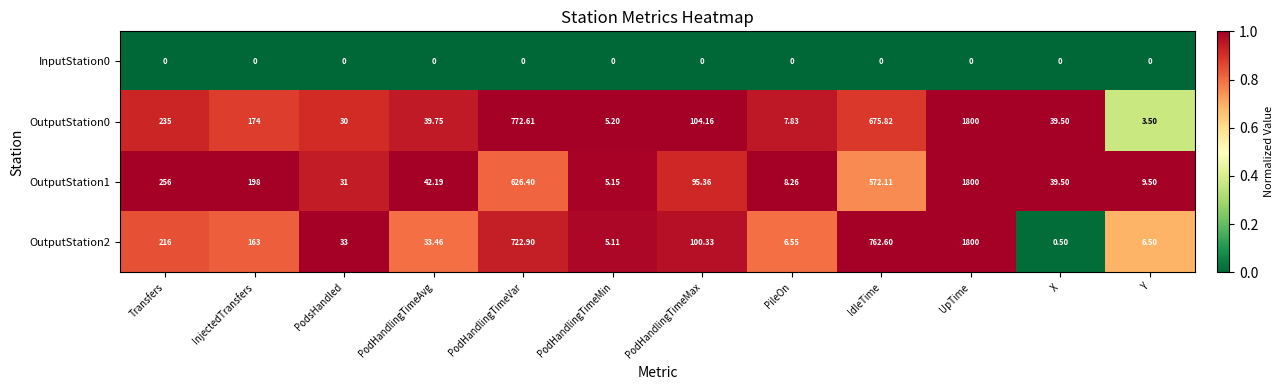

Rank the categories by OutputStation0 value from lowest to highest.

Y, PodHandlingTimeMin, PileOn, PodsHandled, X, PodHandlingTimeAvg, PodHandlingTimeMax, InjectedTransfers, Transfers, IdleTime, PodHandlingTimeVar, UpTime